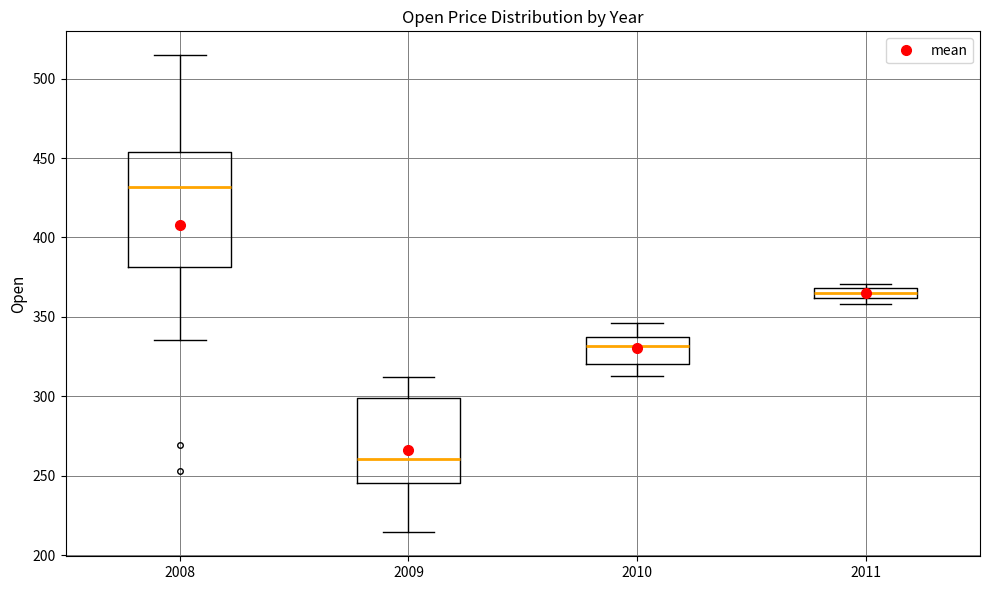

Where is the lower edge of the box at x = 2009 on the y-axis? The values are not printed on the chart, so give them approximately, as read against the axis.

245